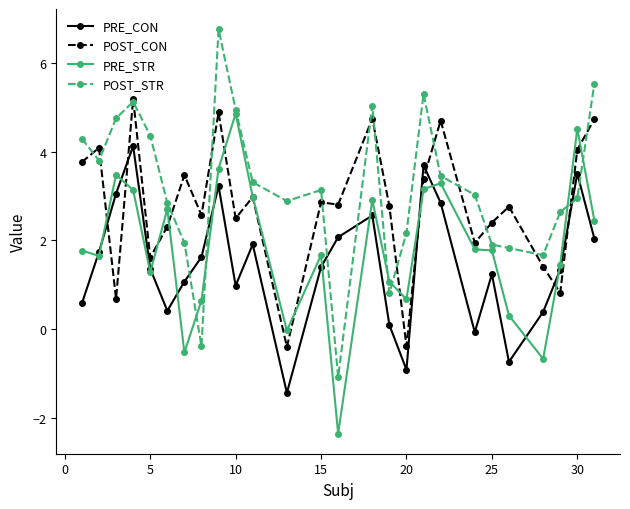

What is the value of the POST_STR point at the 2nd from the left?

3.8